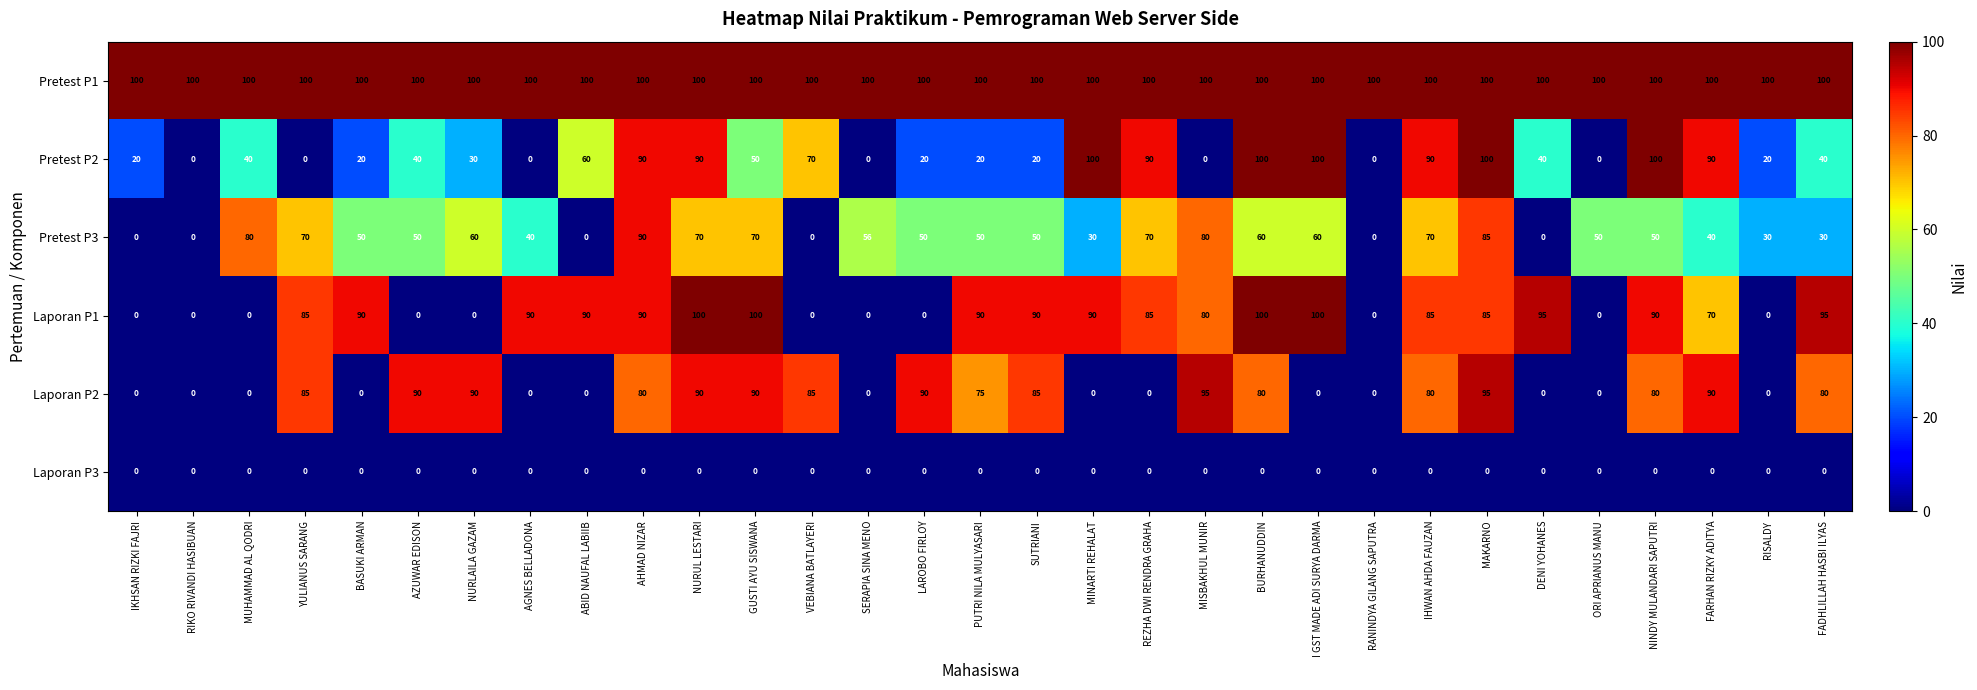

Between BASUKI ARMAN and NURUL LESTARI, which series saw the biggest shift?

Laporan P2